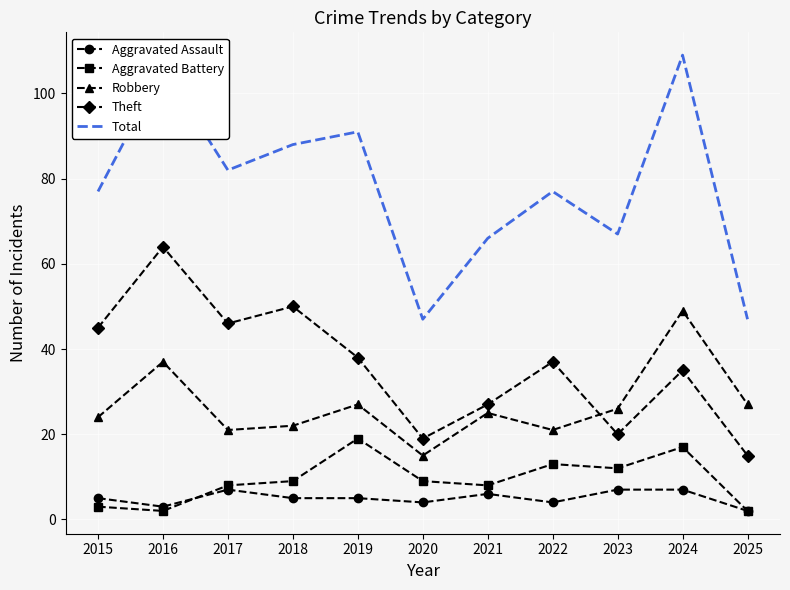

What is the maximum value for Robbery?

49